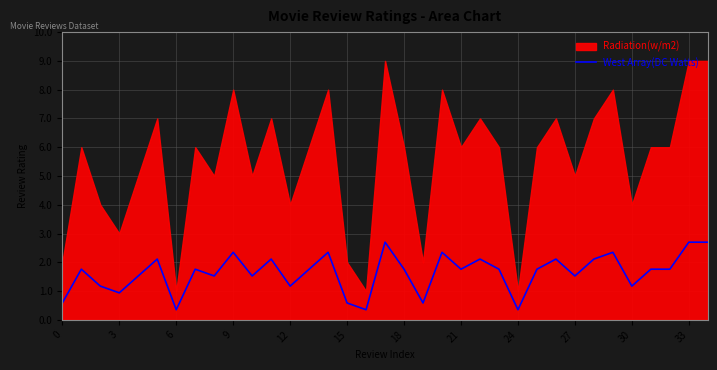

What is the maximum value for West Array(DC Watts)?

2.7